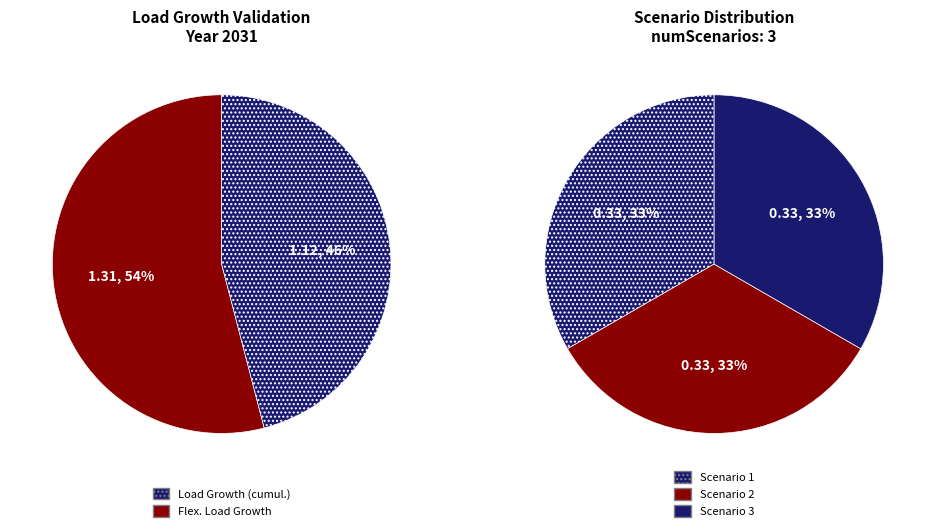

Is it true that ESS Installed [MWh] is 0% of the pie?

True